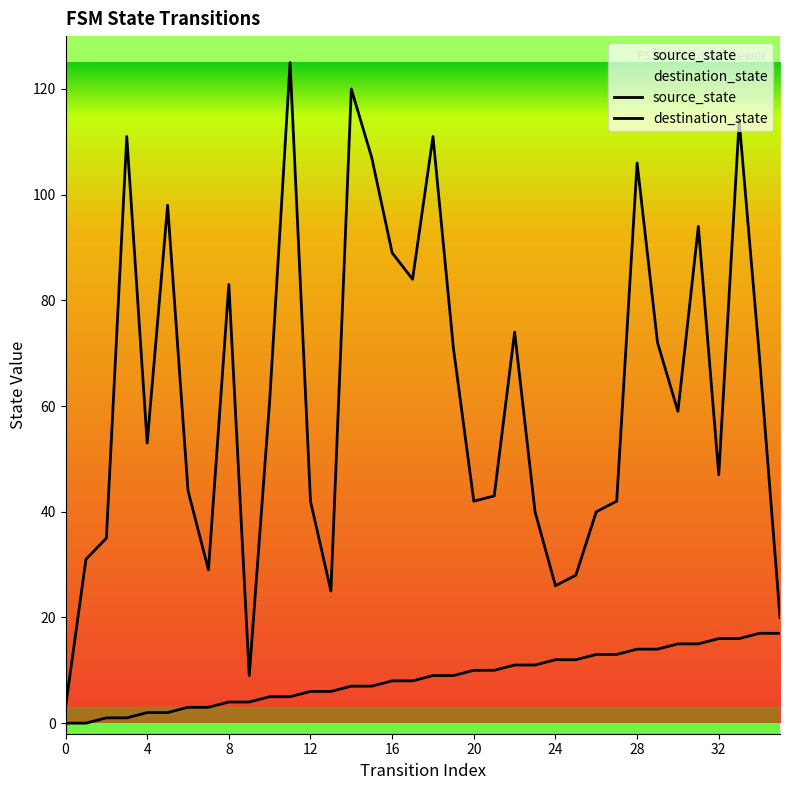

Which label corresponds to the largest value in the chart?

11